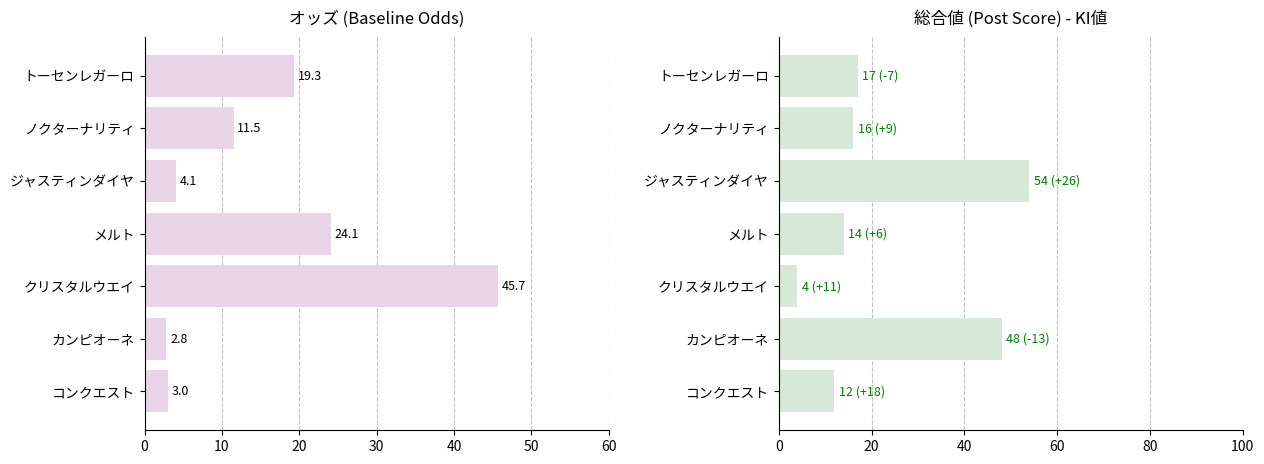

Which series has the largest range (max minus min)?

総合値